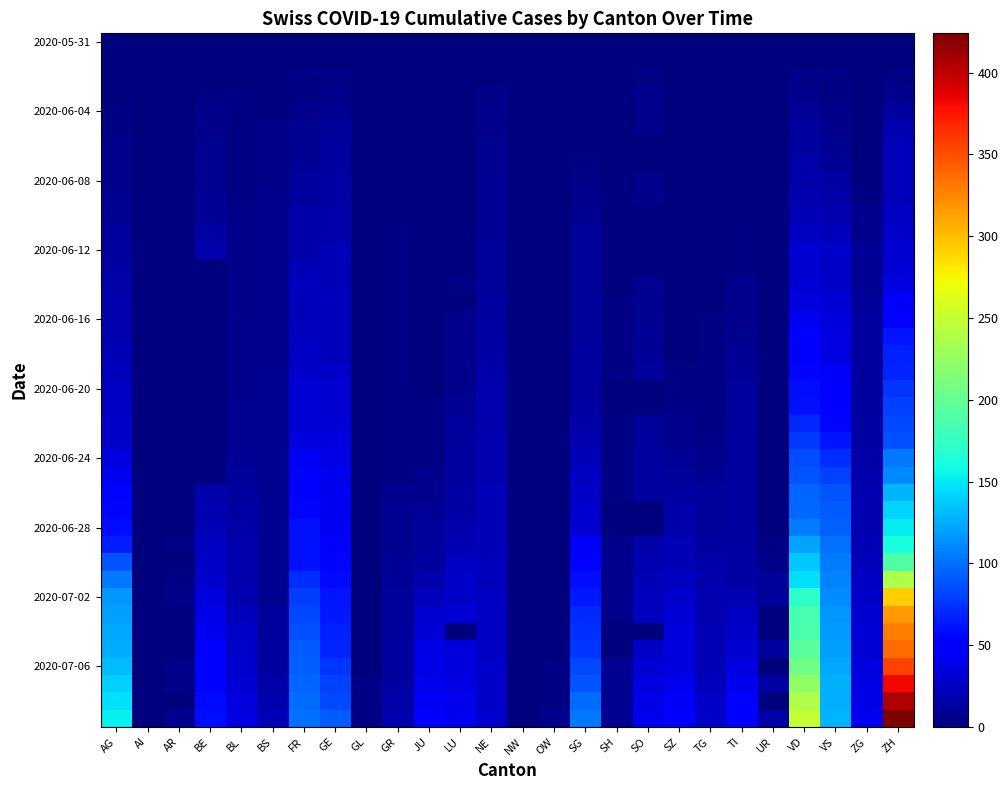

What is the difference between the highest and lowest values at TG?

27